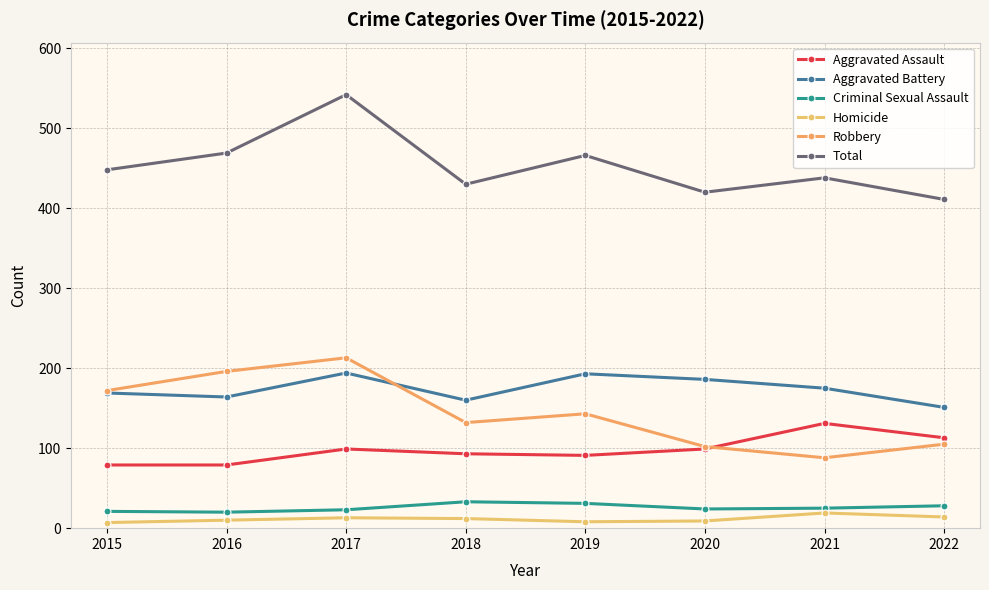

How many times do Robbery and Aggravated Assault cross each other?

1